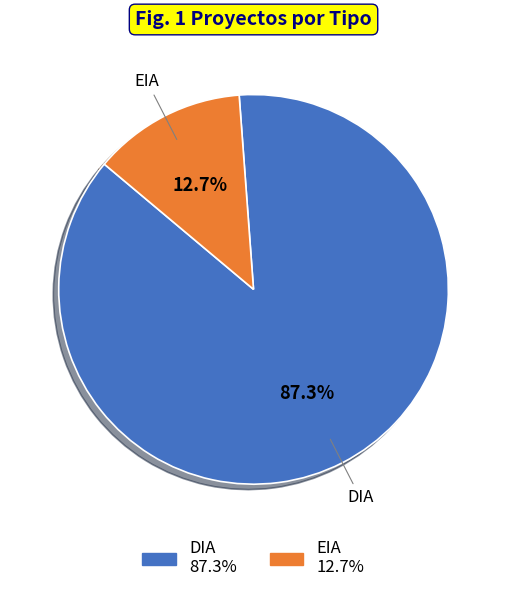

To the nearest percent, what is the average slice percentage?

50%